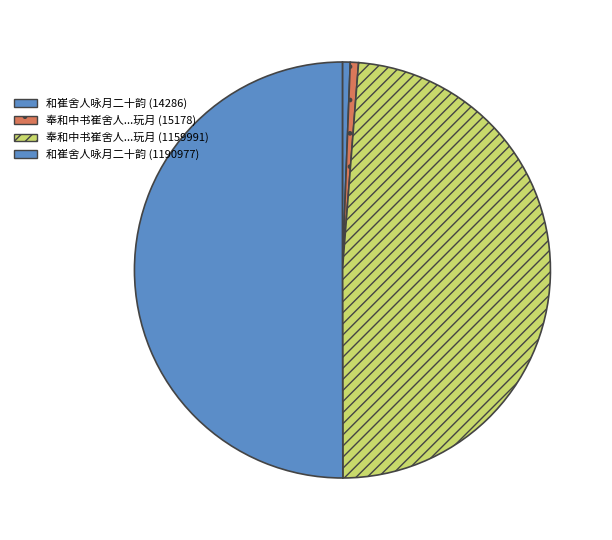

Which slice is the smallest?

和崔舍人咏月二十韵 (14286)